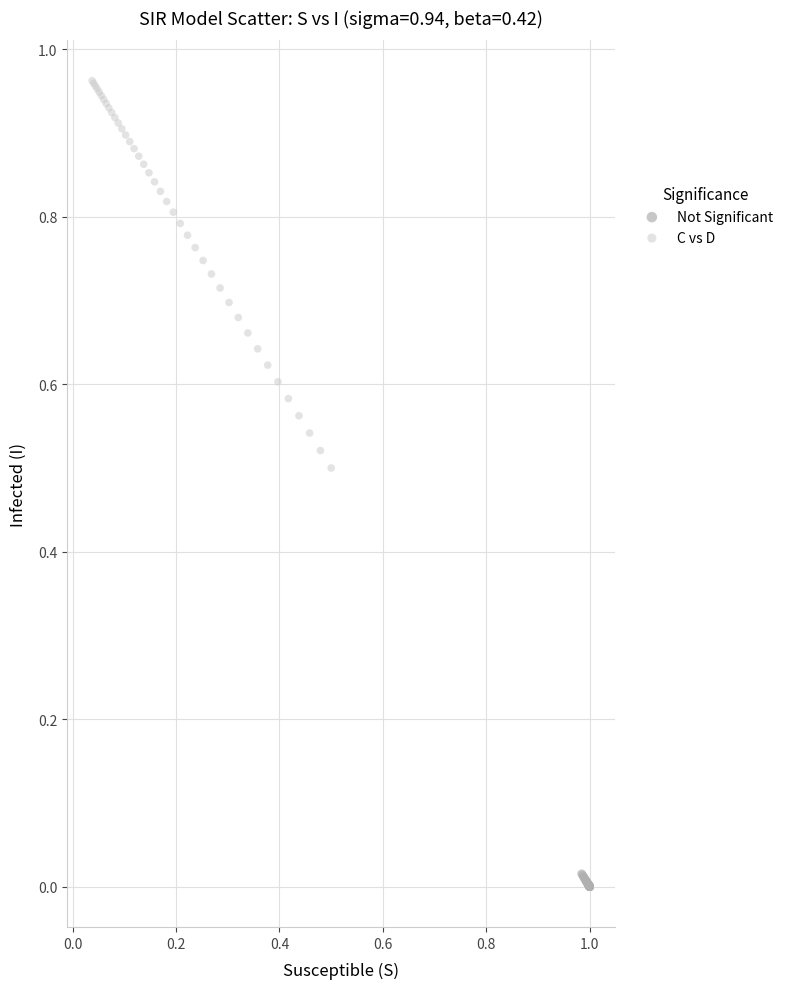

Which series contains the highest Y value?

C vs D